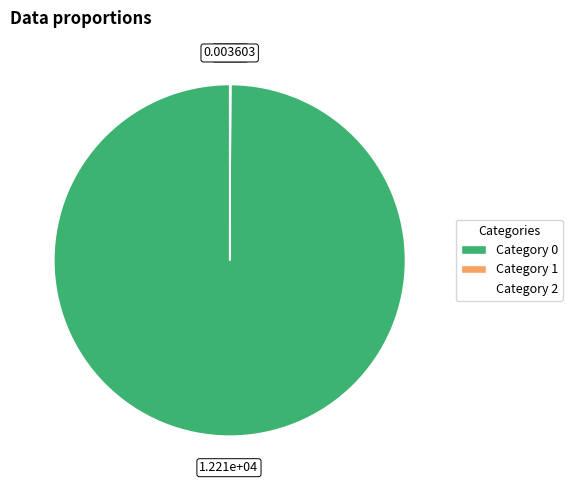

Is Category 0 the majority of the pie?

Yes